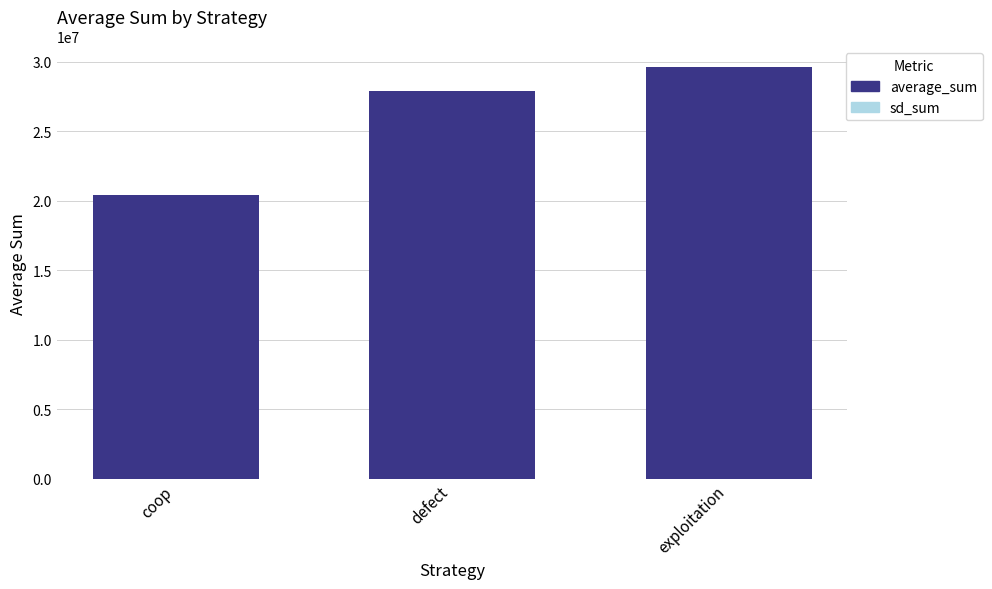

At which category is the sum across all series the highest?

exploitation